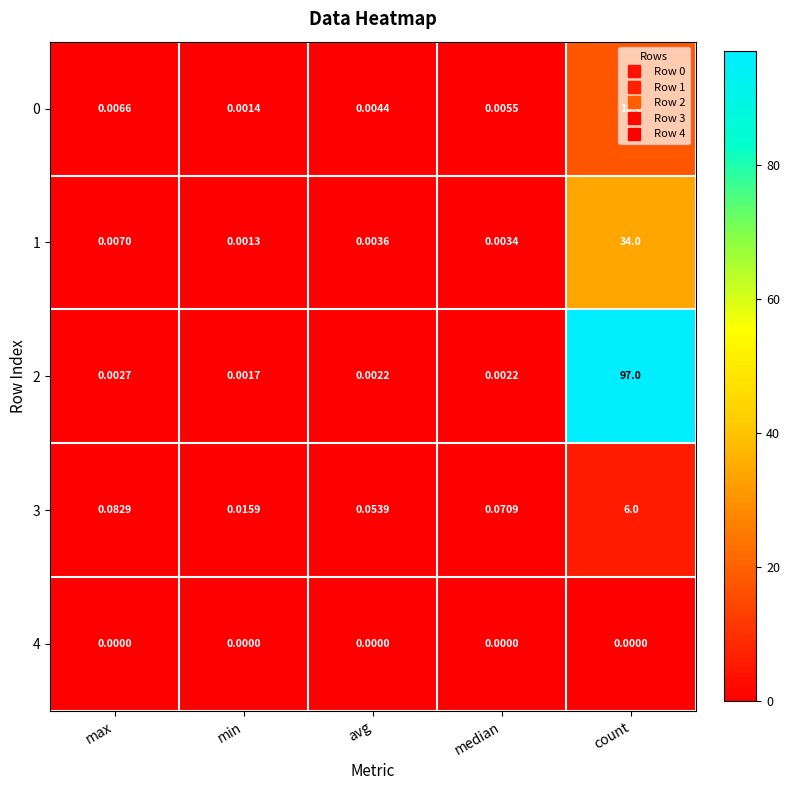

List the labels in order of 0 value, largest first.

count, max, median, avg, min